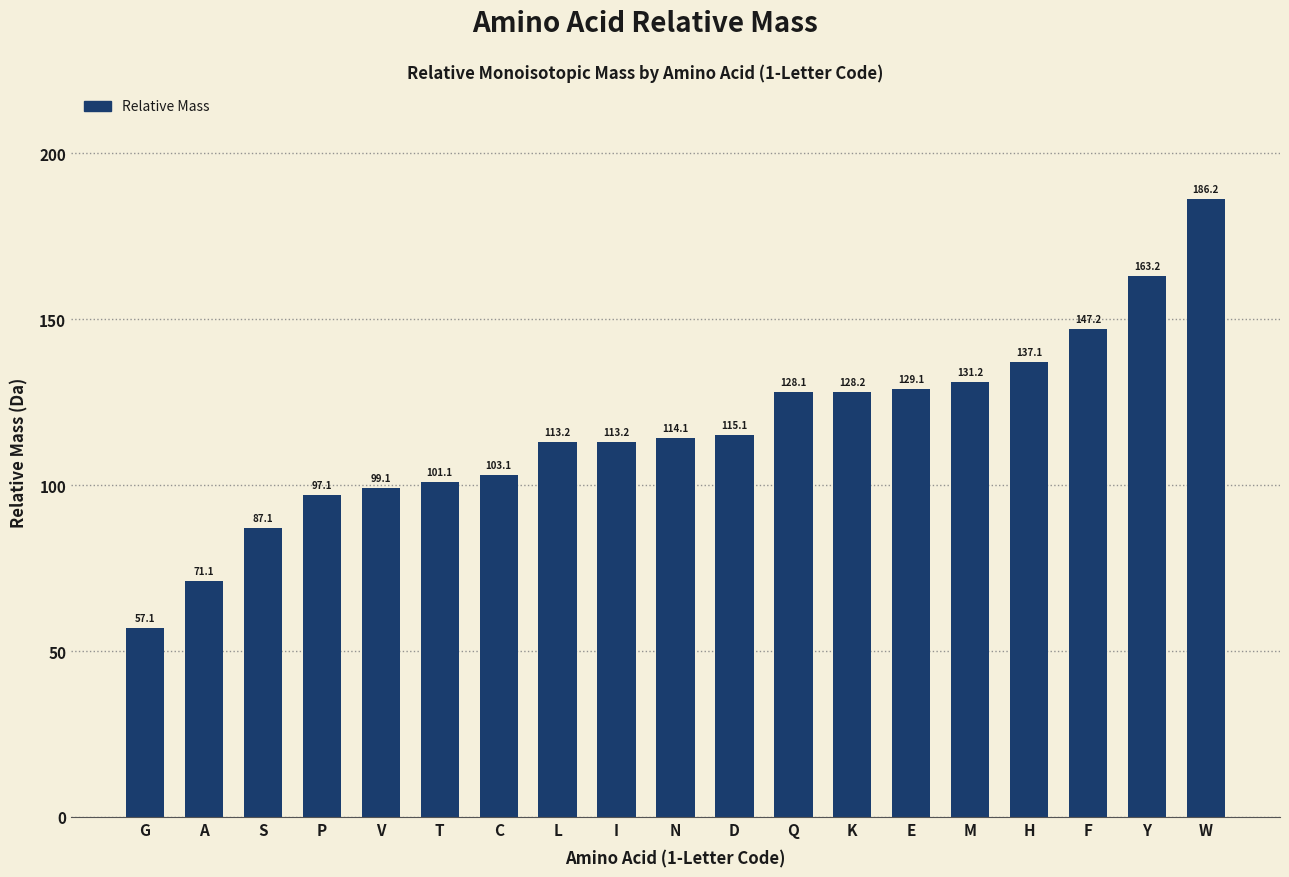

At which category does the chart reach its peak across all series?

W